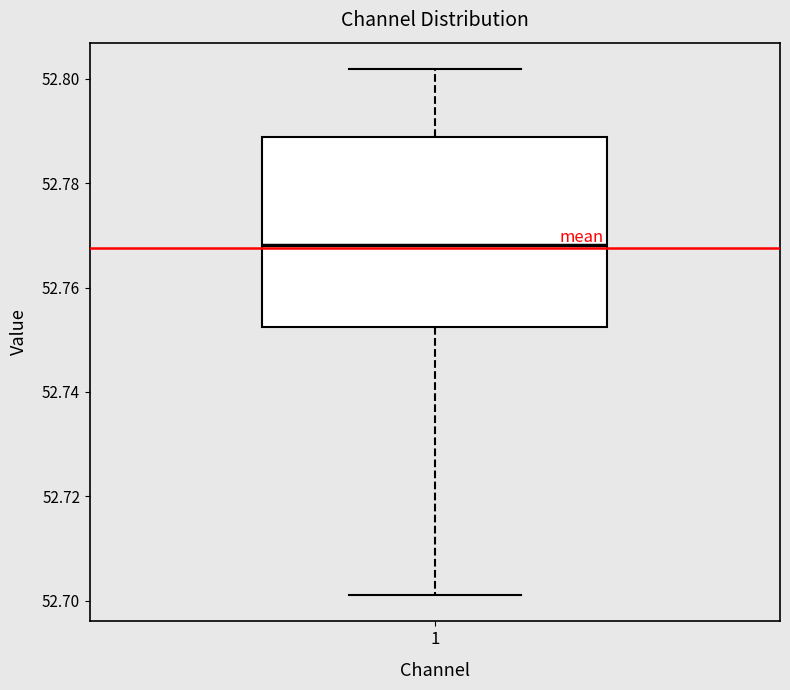

Transcribe this box plot: give where the median line is, the range the box spans, and where the two whiskers end, as read against the y-axis. The values are not printed on the chart, so give them approximately, as read against the axis.

median 52.768, box 52.752 to 52.788, whiskers 52.702 to 52.802